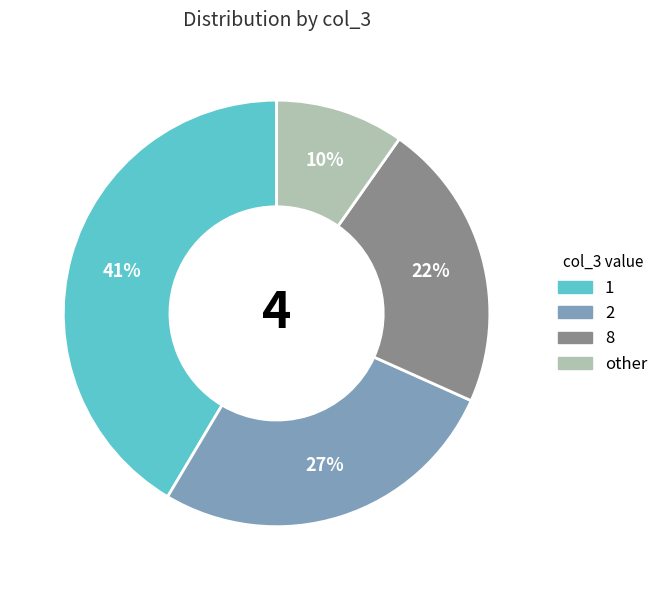

Is there a majority slice in this chart?

No